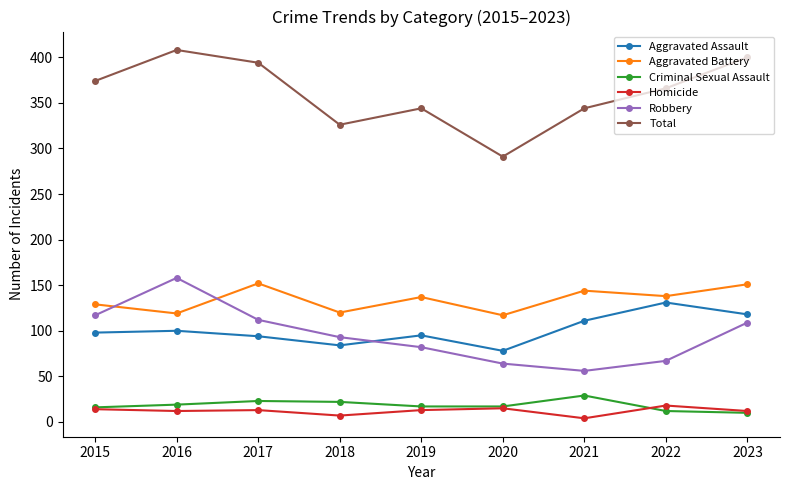

Which series has the largest total across all categories?

Total